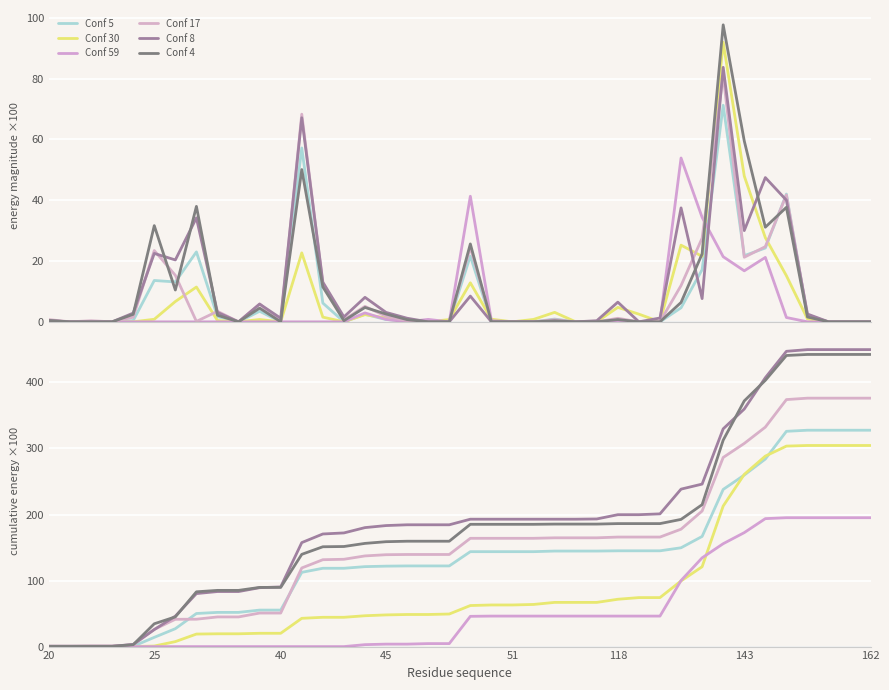

What is the maximum value shown in the chart?

449.8